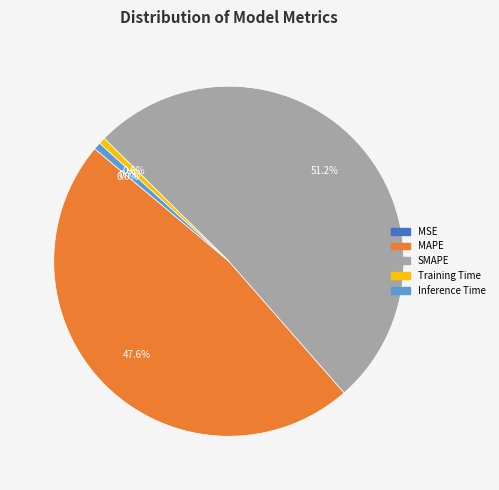

Is it true that Training Time is 1% of the pie?

True